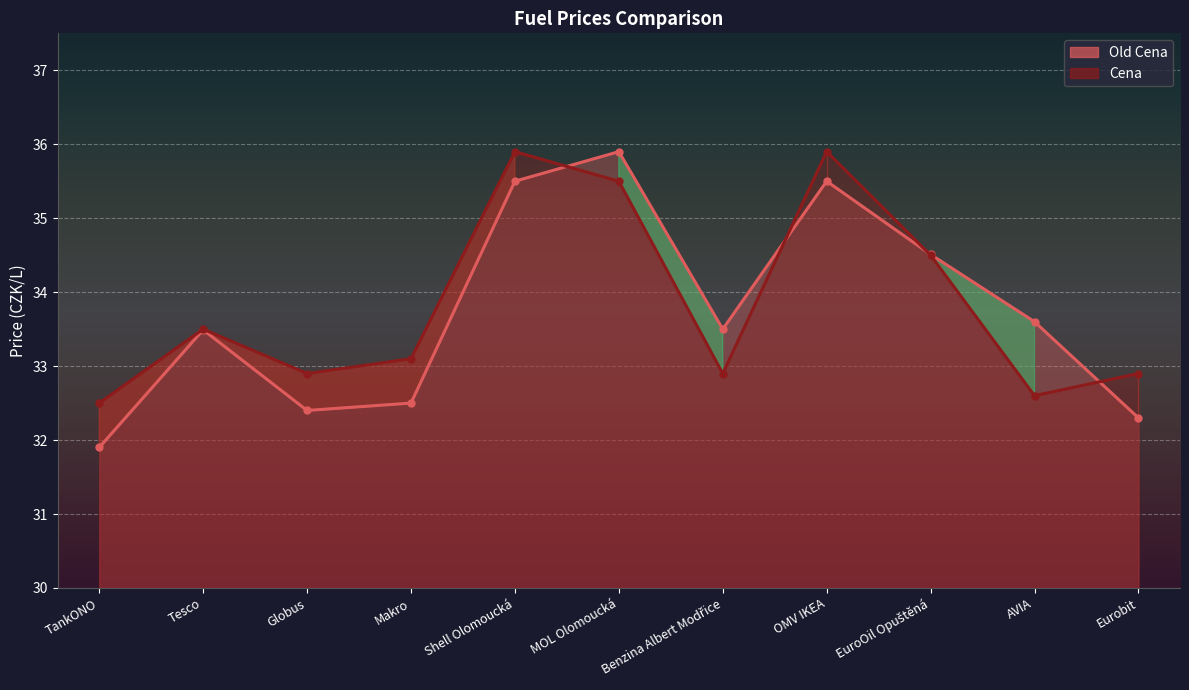

What is the value of the Old Cena point at the 9th from the left?

34.5